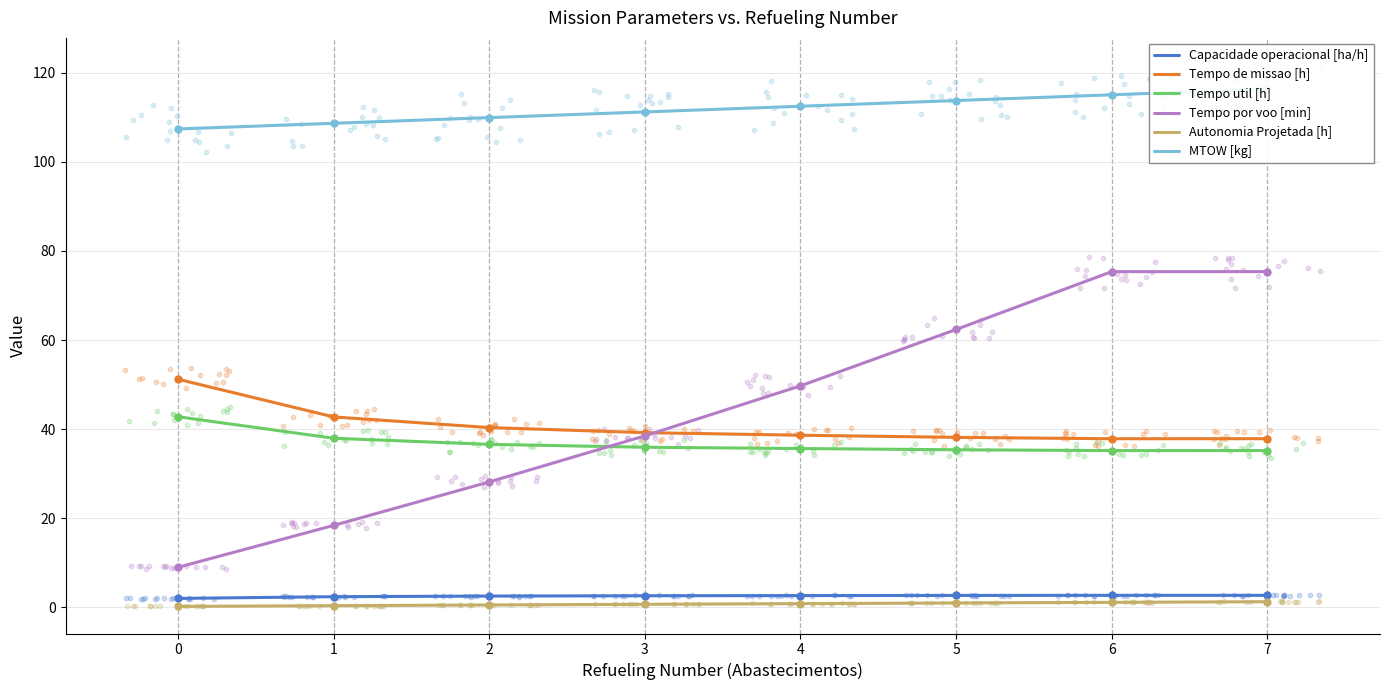

Which series reaches the minimum Y coordinate?

Autonomia Projetada [h]